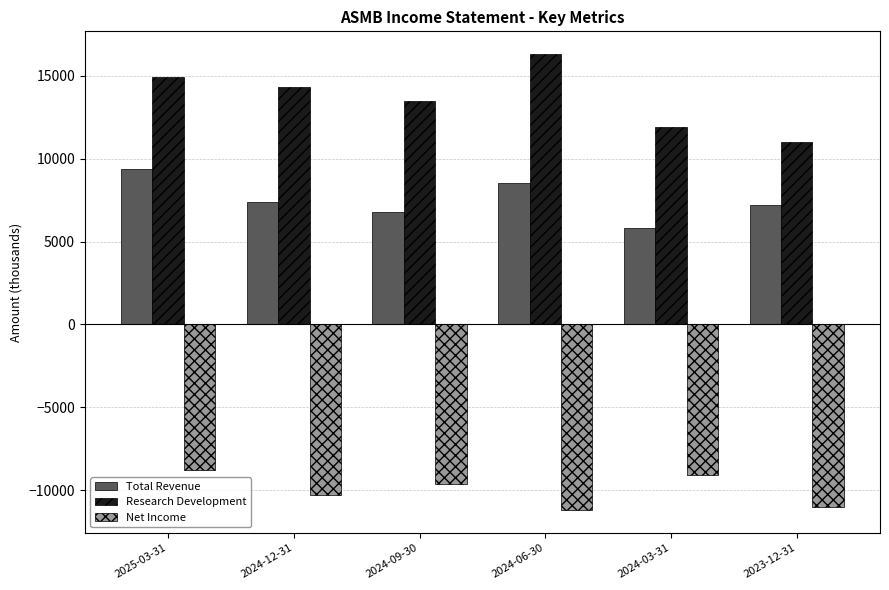

Count the number of data series in this chart.

3